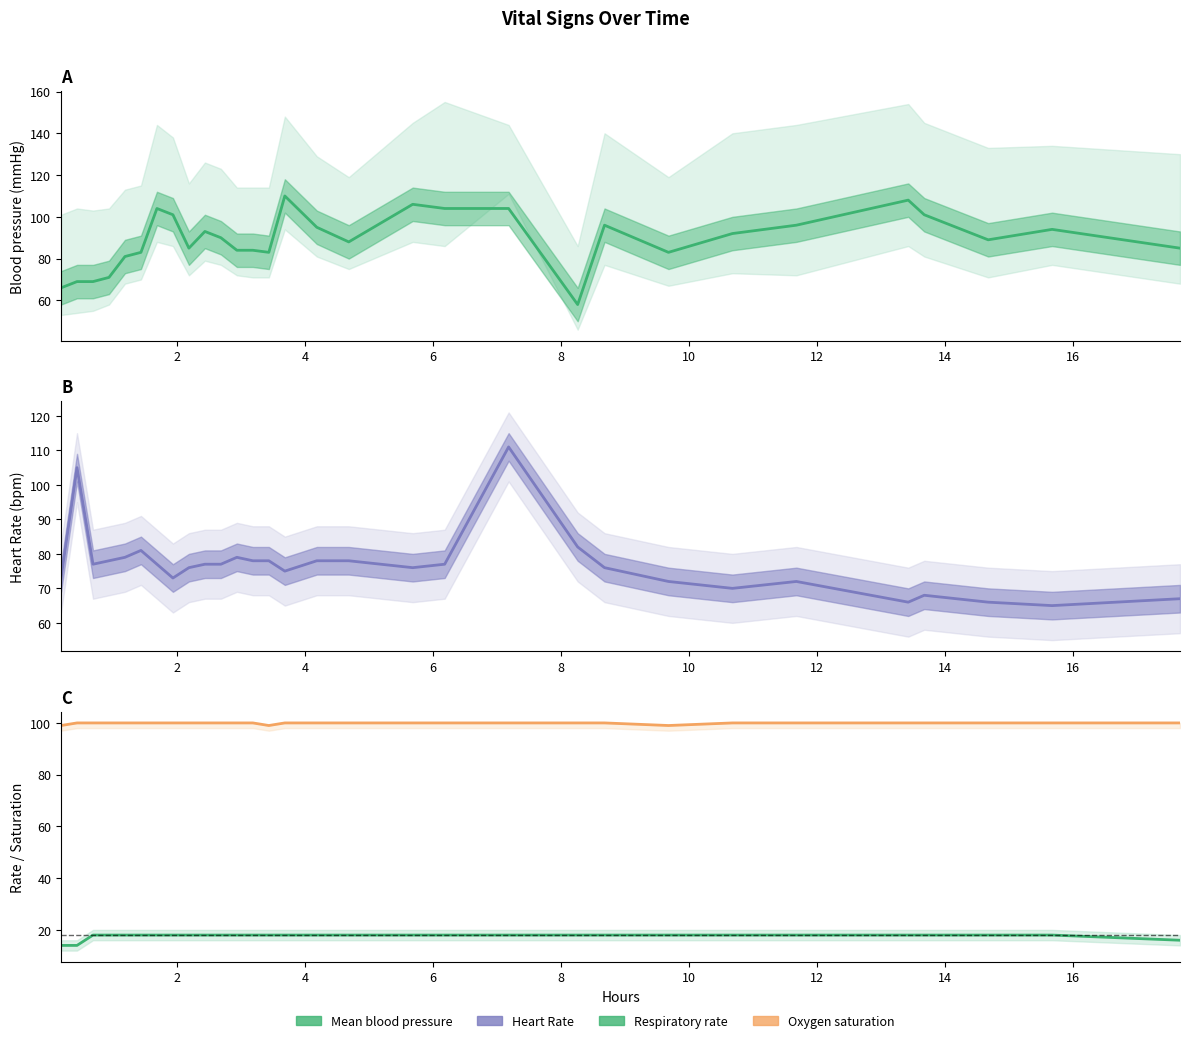

The value of Respiratory rate at 16 is 18. True or false?

True